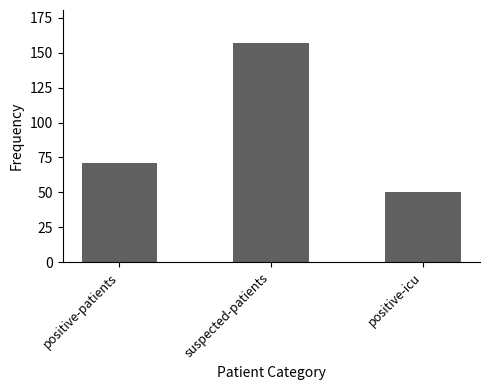

List the labels in order of value, smallest first.

positive-icu, positive-patients, suspected-patients